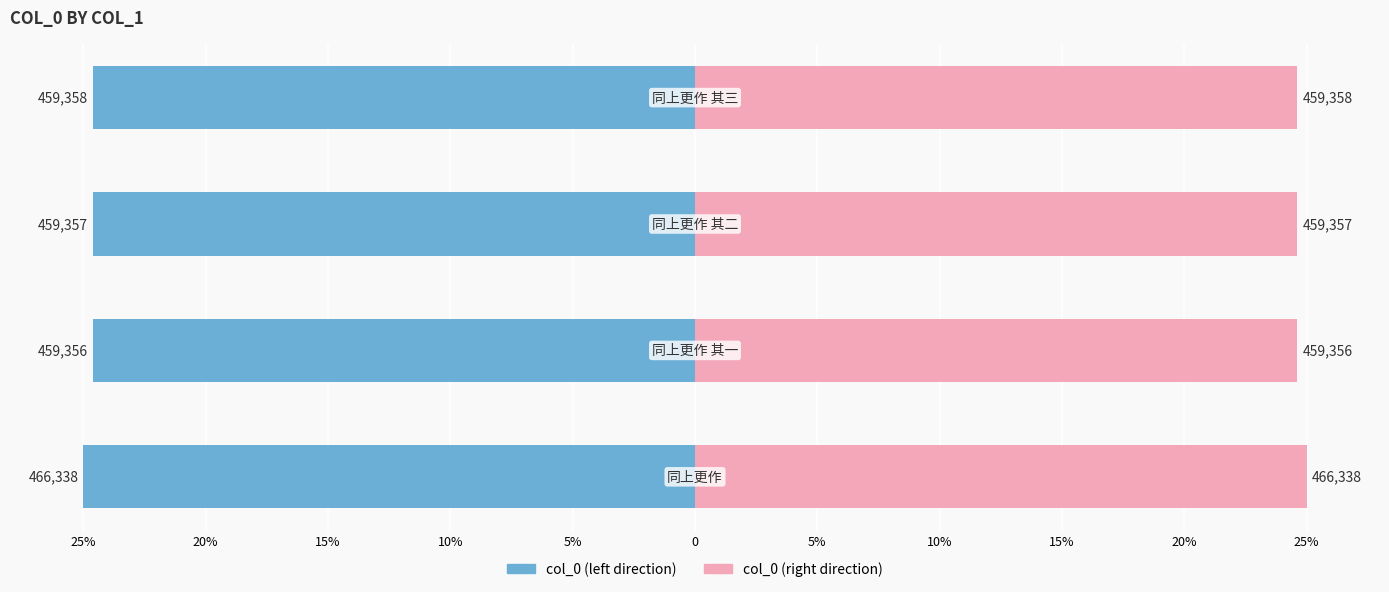

Which series has the largest total across all categories?

col_0 (right)